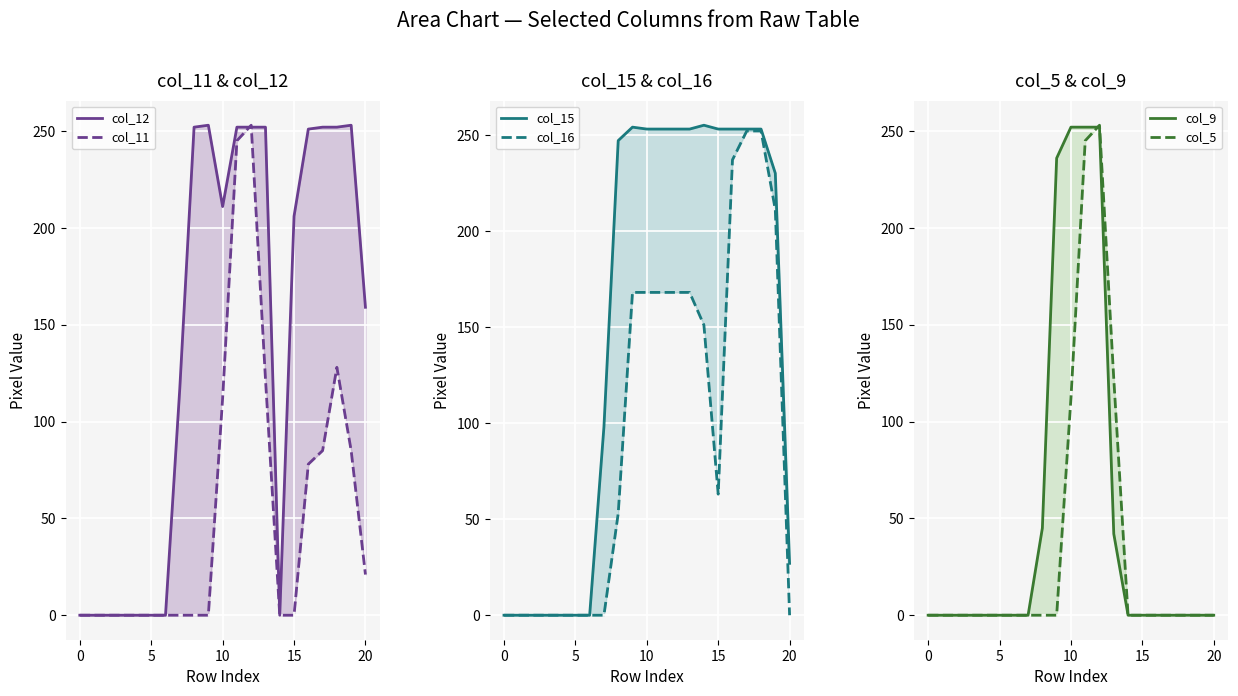

What is the difference between the second highest and minimum values in the col_15 series?

254